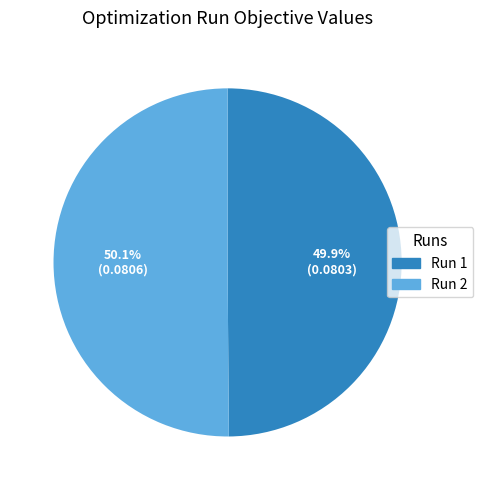

Is there any slice that represents more than half of the pie?

Yes